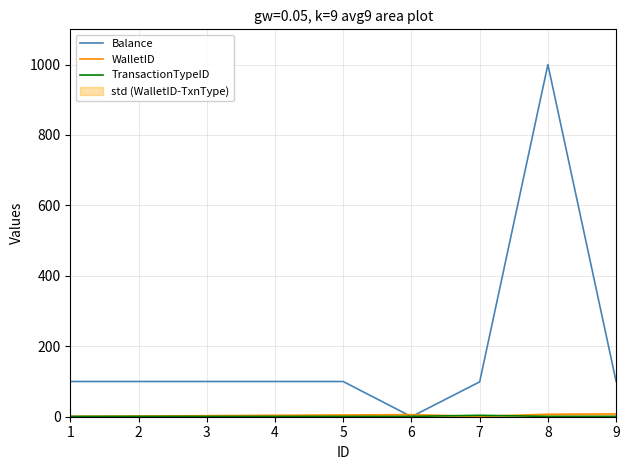

The WalletID series shows 1.8 at 1. True or false?

False